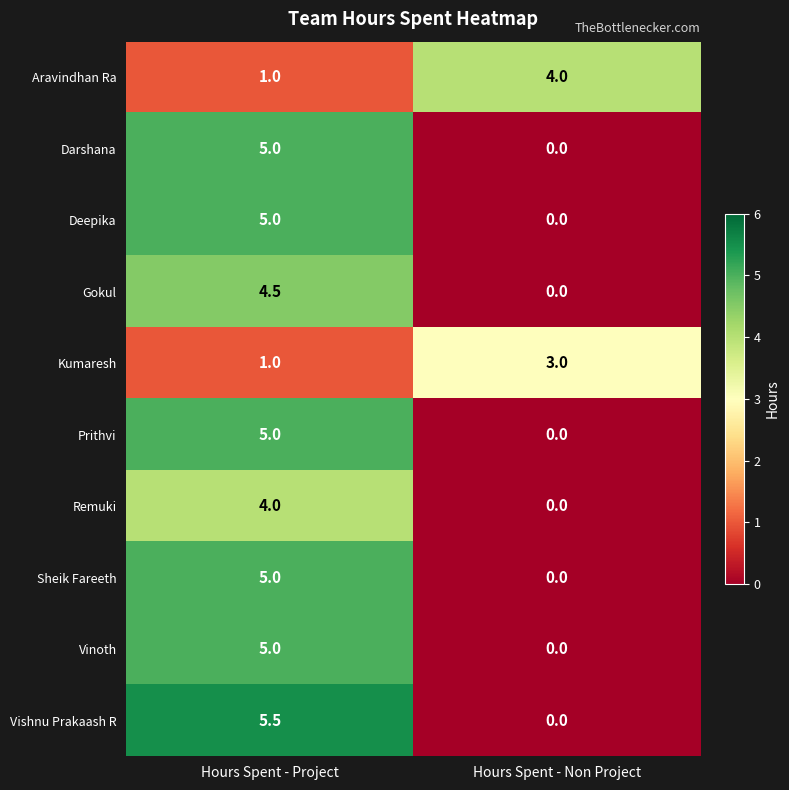

What is the sum of all Darshana values?

5.0